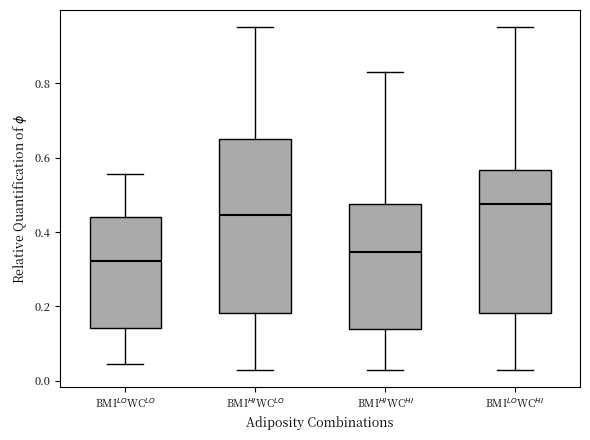

Comparing the boxes themselves (not the whiskers), which one is the tallest?

BMI$^{HI}$WC$^{LO}$